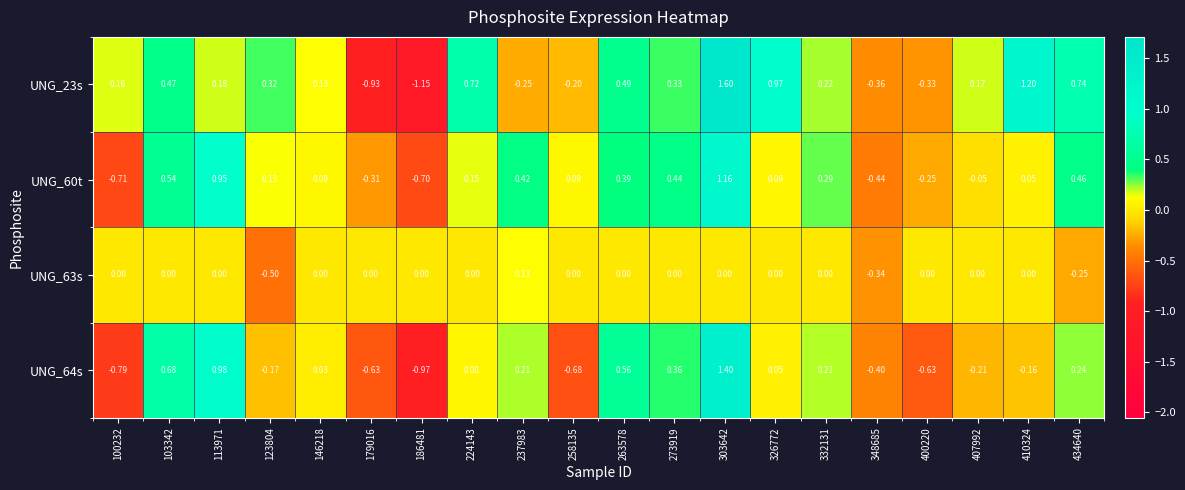

At 348685, list the series in order from smallest to largest.

UNG_60t, UNG_64s, UNG_23s, UNG_63s